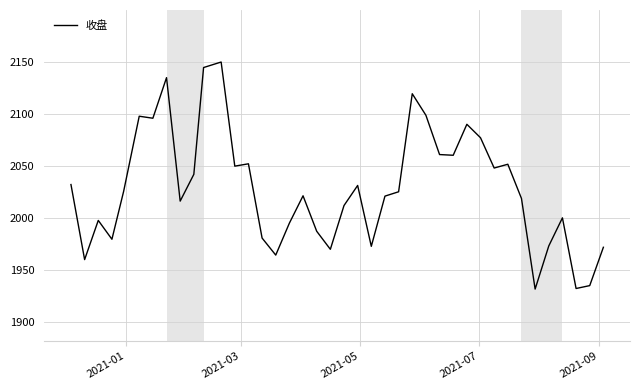

What is the maximum value shown in the chart?

2149.5